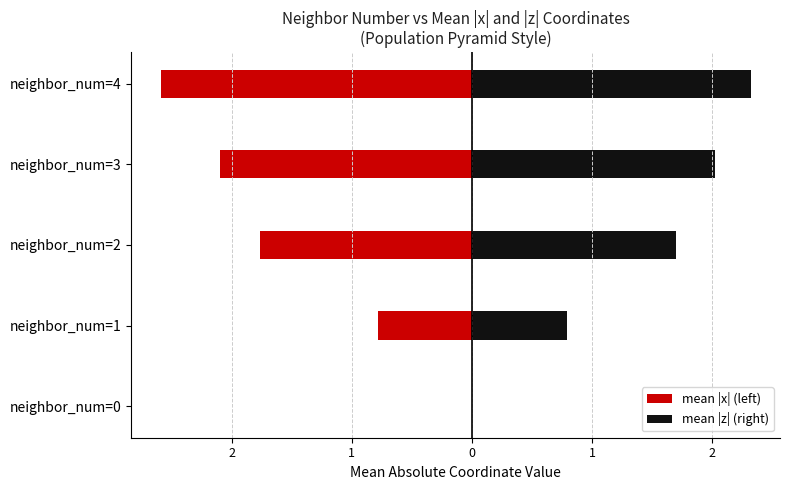

Which series changed the most between neighbor_num=1 and neighbor_num=3?

mean |x| (left)